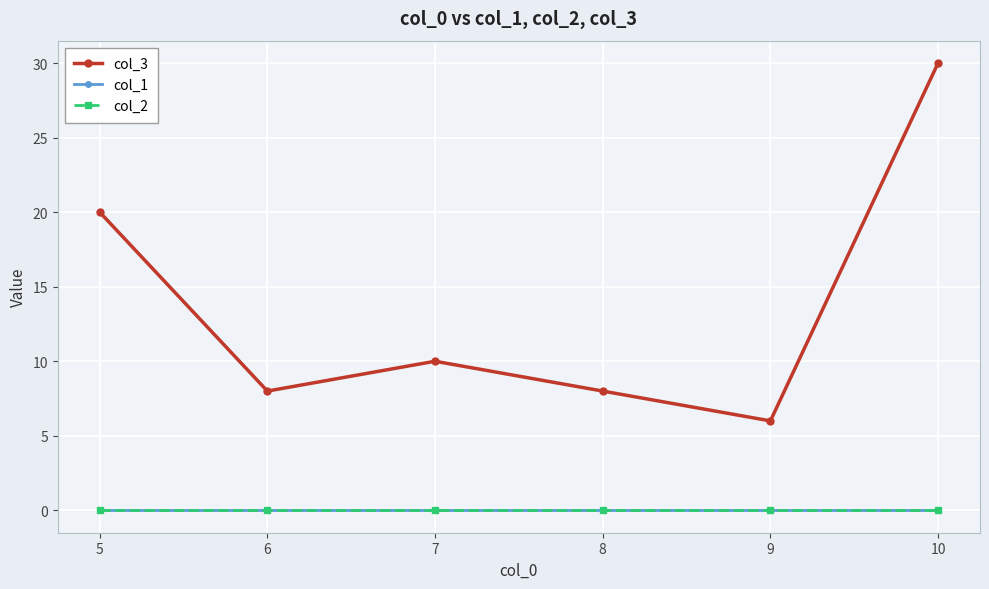

Which category has the lowest value across all series?

5